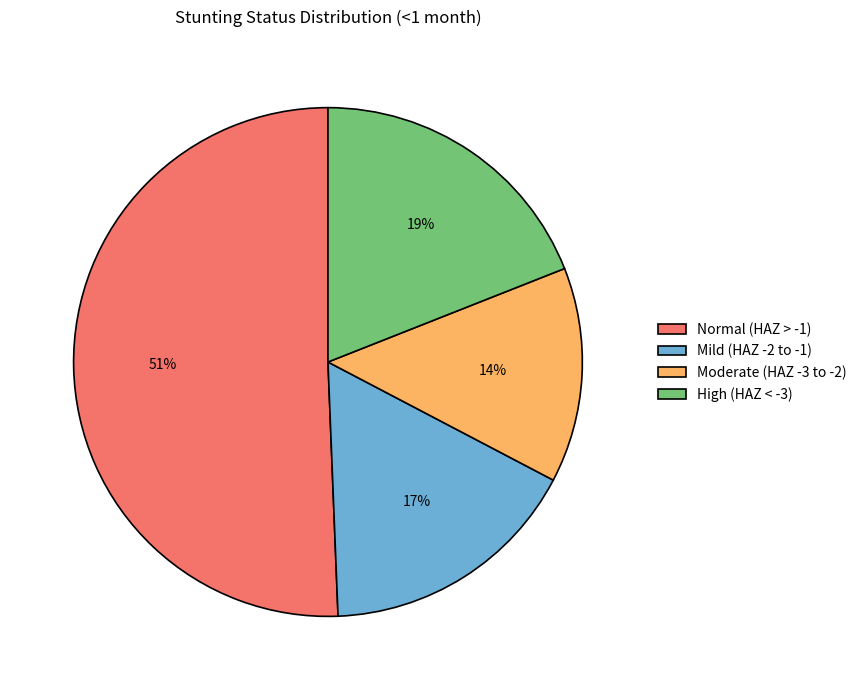

Is it true that Normal (HAZ > -1) is 51% of the pie?

True